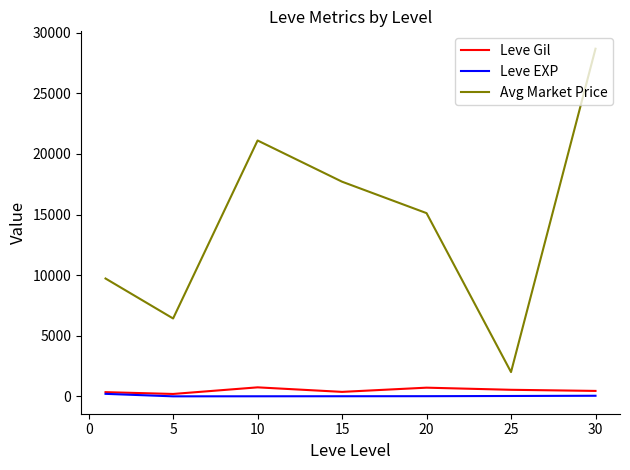

What is the highest value of the Leve EXP series?

210.7